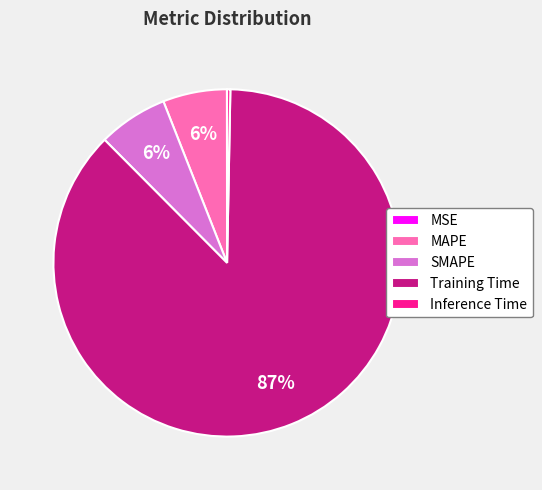

To the nearest percent, what portion does MAPE represent?

6%